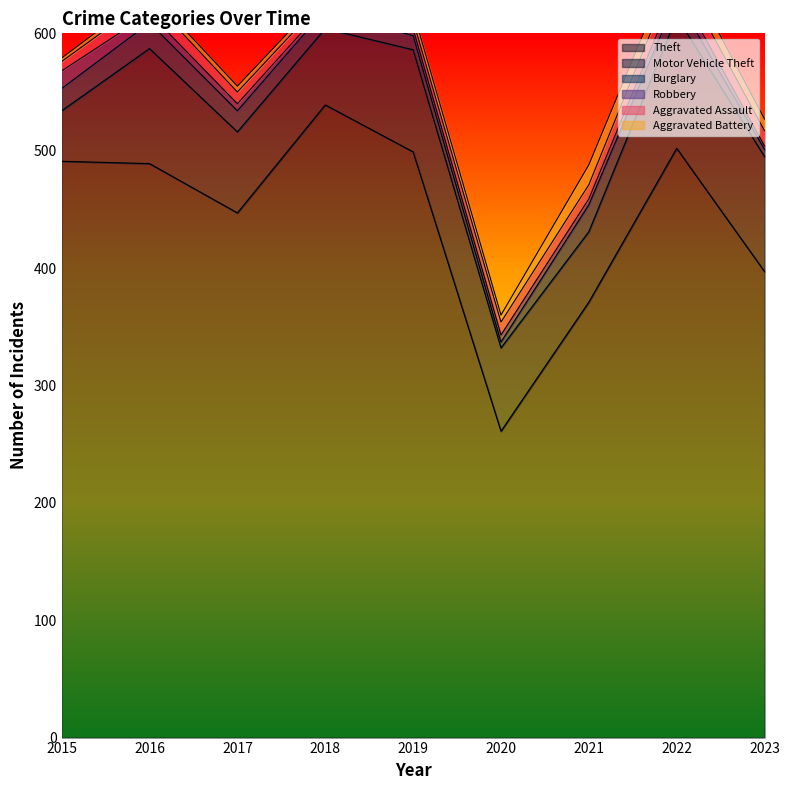

Which category has the highest value across all series?

2018